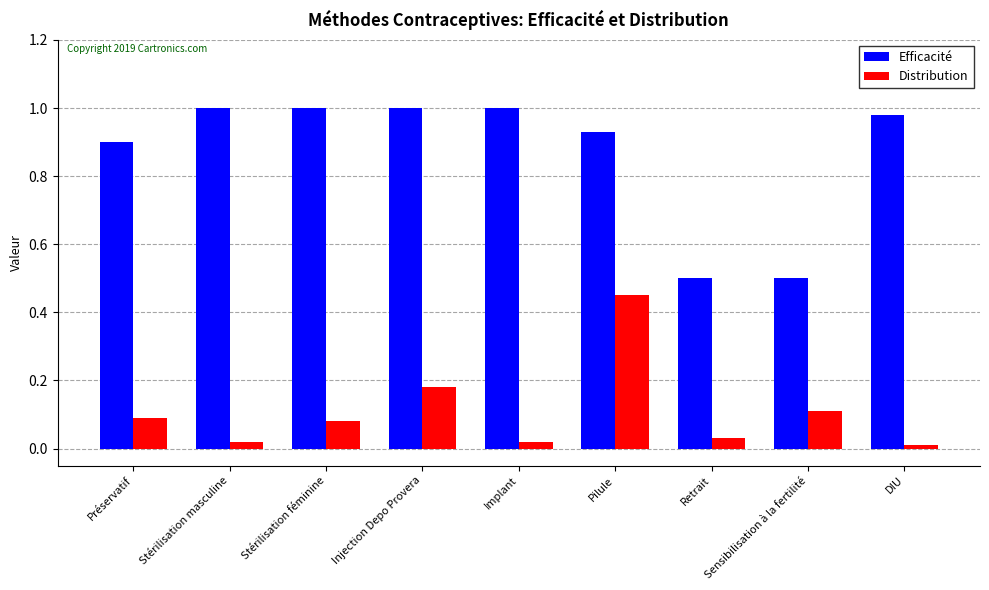

Between Stérilisation féminine and DIU, which series saw the biggest shift?

Distribution